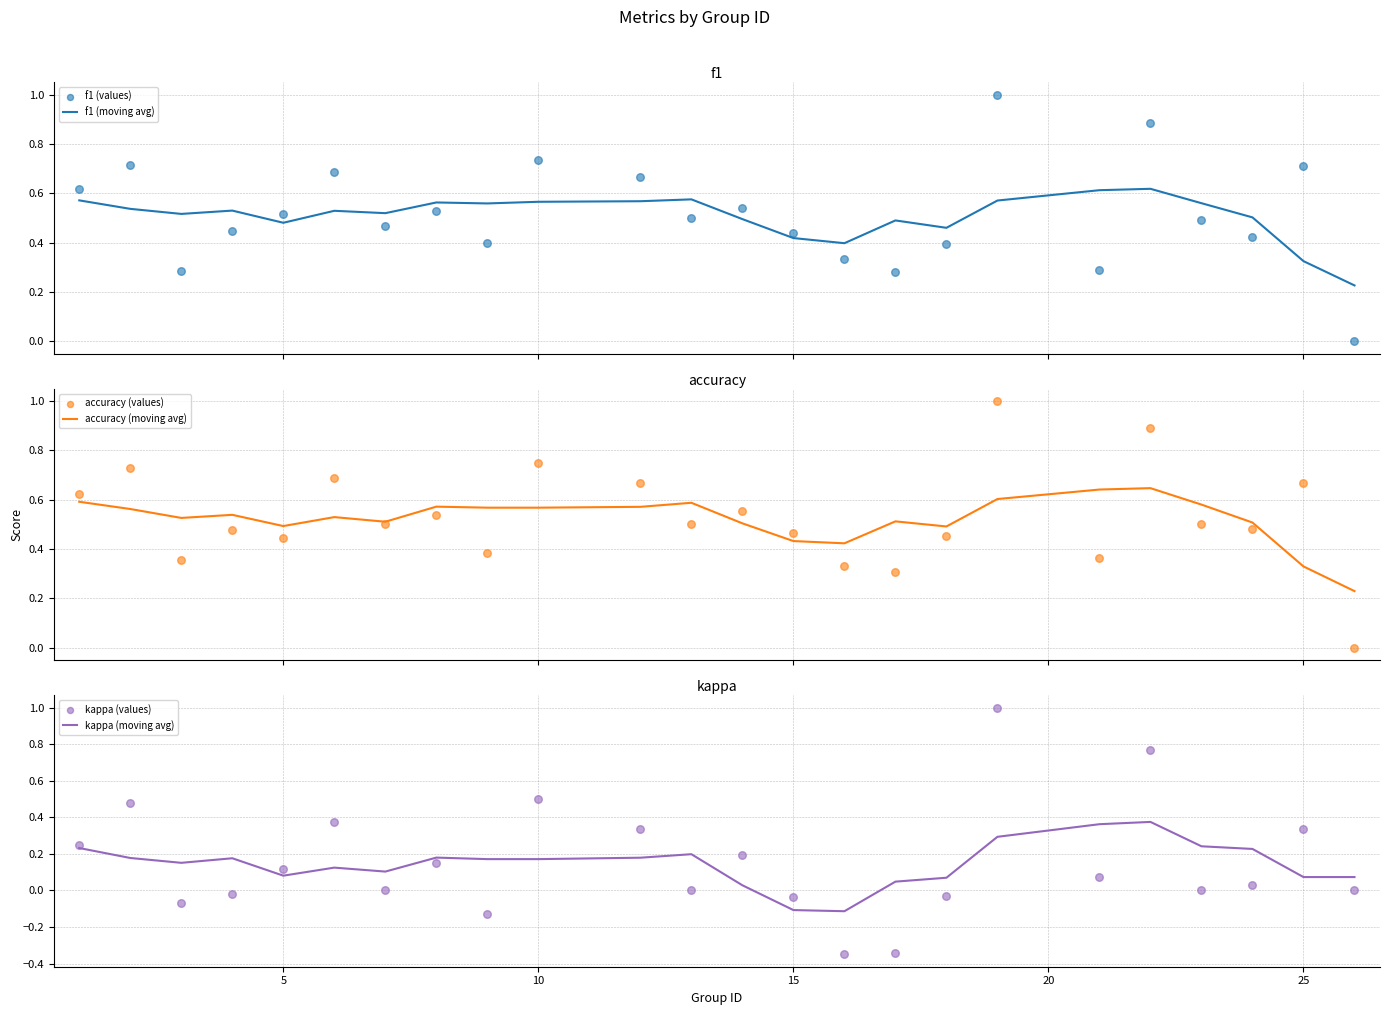

Is the value of accuracy (values) at 10 greater than the value of kappa (values) at 15?

Yes